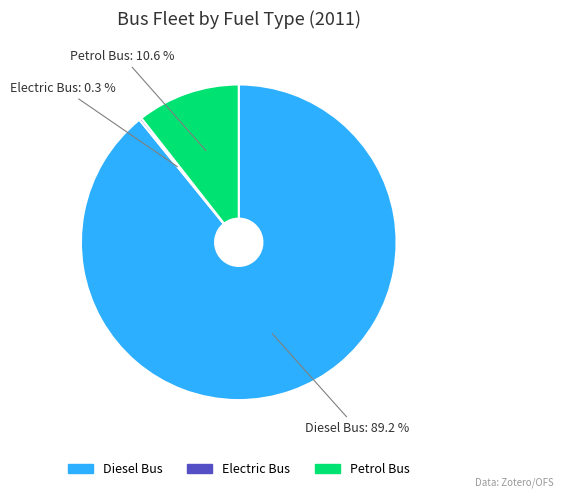

Do Petrol Bus: 10.6 % and Diesel Bus: 89.2 % together represent more than half of the pie?

Yes